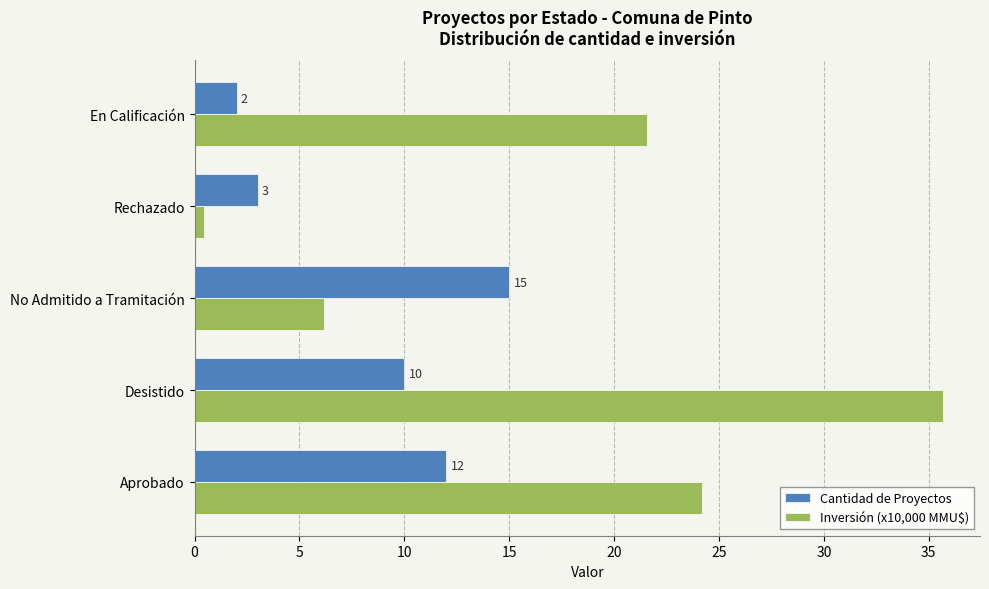

Between Desistido and No Admitido a Tramitación, which series saw the biggest shift?

Inversión (x10,000 MMU$)